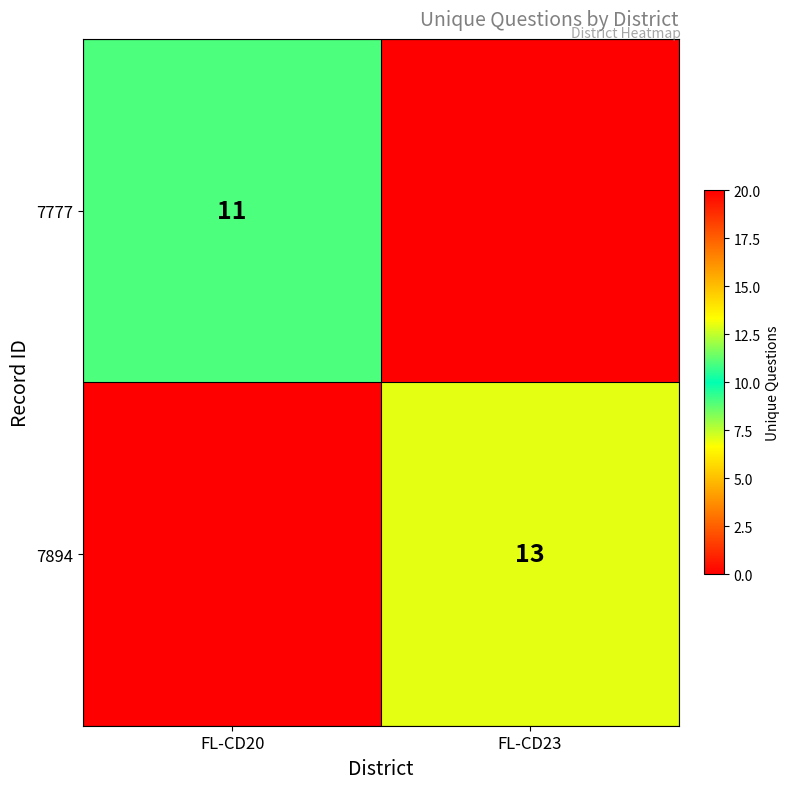

The 7777 series shows 11 at FL-CD20. True or false?

True